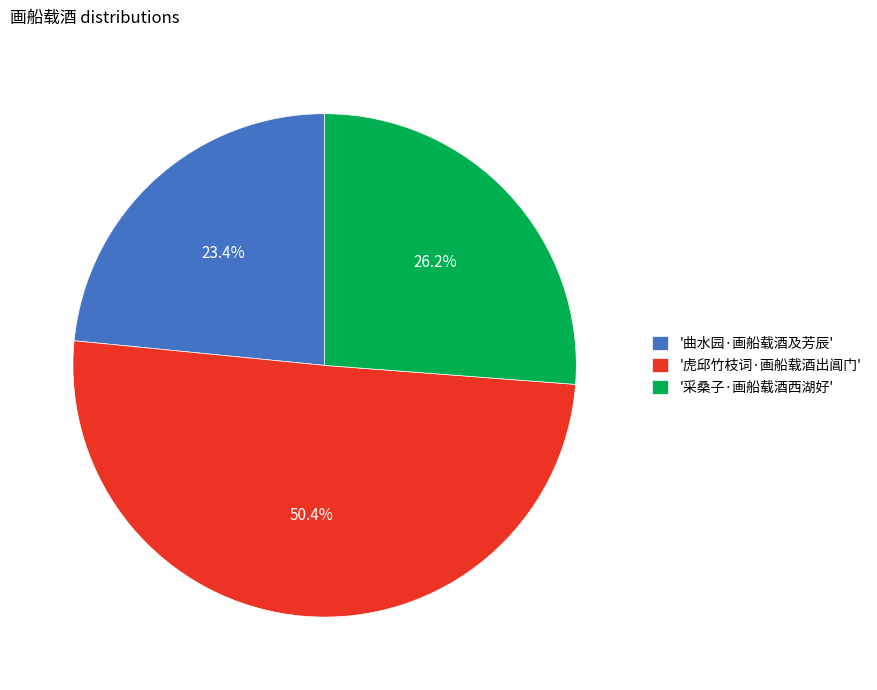

Which has a higher value, '虎邱竹枝词·画船载酒出阊门' or '曲水园·画船载酒及芳辰'?

'虎邱竹枝词·画船载酒出阊门'